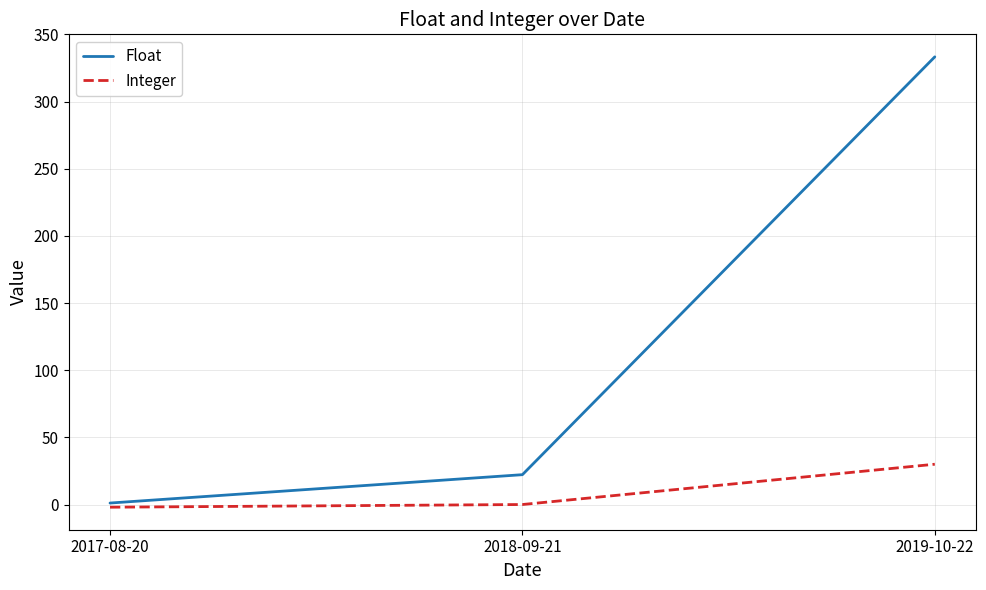

Is the value of Float at 2019-10-22 greater than the value of Integer at 2018-09-21?

Yes